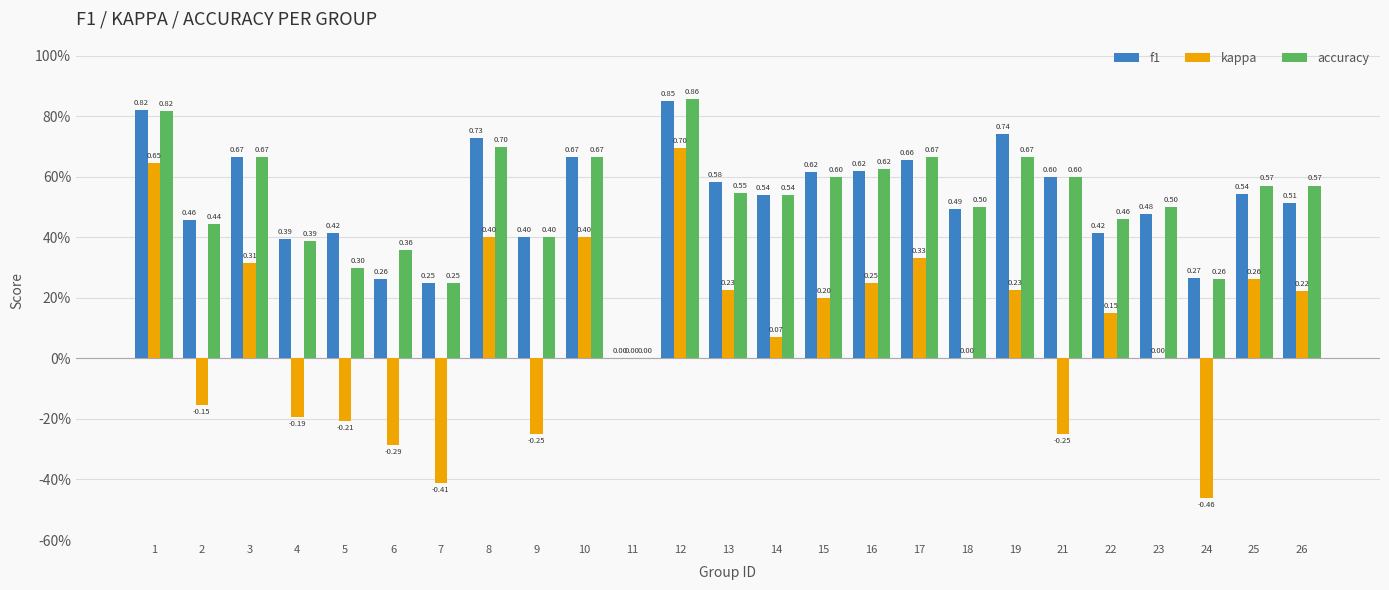

What are all the series names shown in the legend?

f1, kappa, accuracy